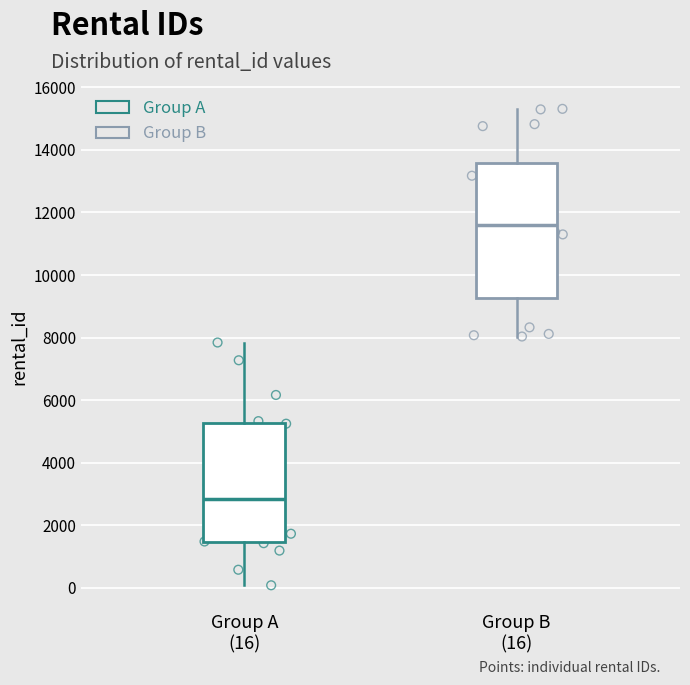

Reading left to right, read every box against the y-axis: the position of its median line, the range the box covers, and the ends of its whiskers. The values are not printed on the chart, so give them approximately, as read against the axis.

Group A (16): median 2800, box 1400 to 5200, whiskers 0 to 7800
Group B (16): median 11600, box 9200 to 13600, whiskers 8000 to 15400